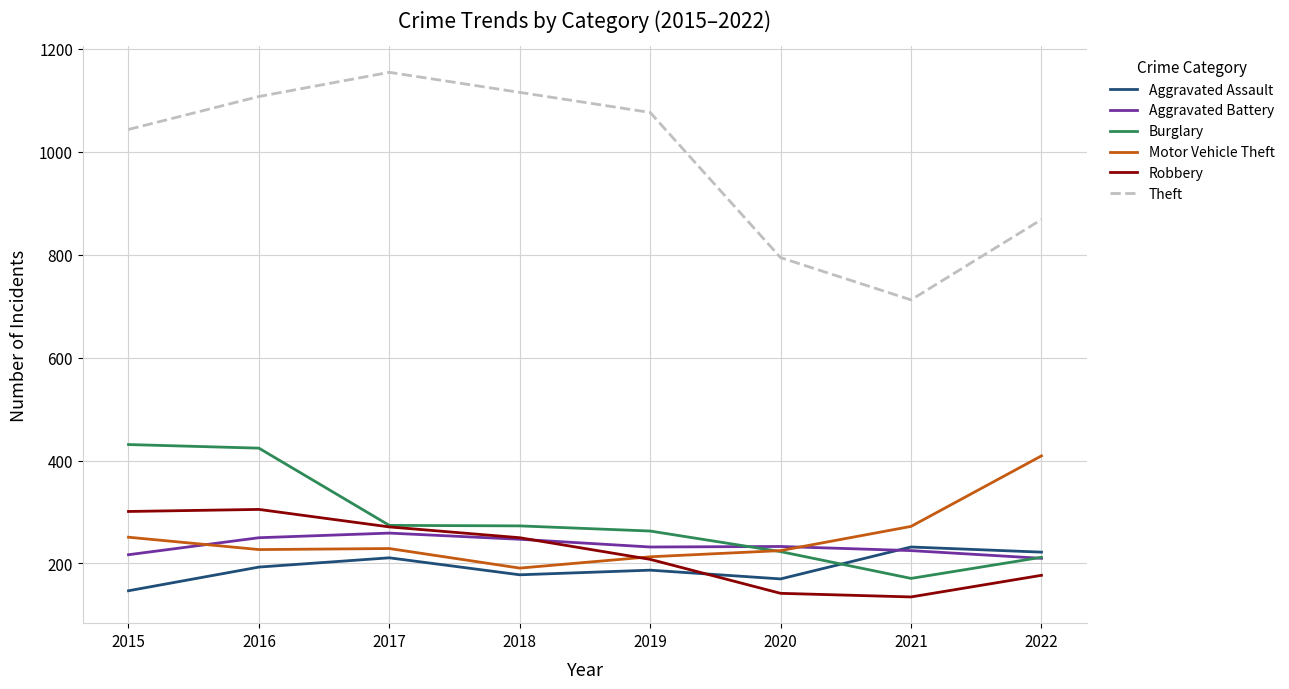

How many intersections are there between Aggravated Assault and Robbery?

1